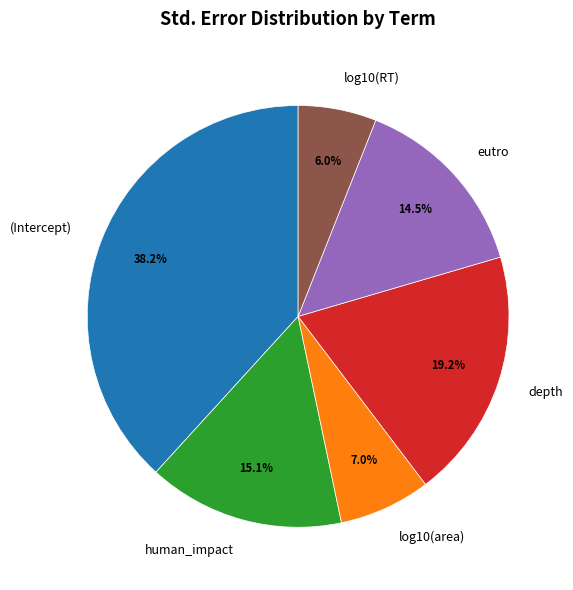

Is it true that human_impact is 9% of the pie?

False